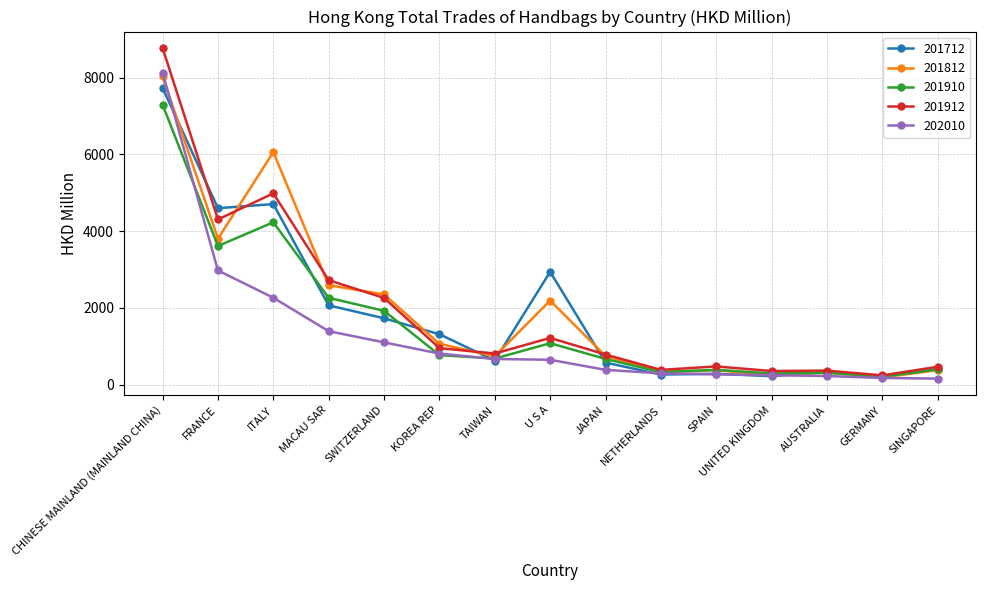

At which label does 201910 reach its peak?

CHINESE MAINLAND (MAINLAND CHINA)